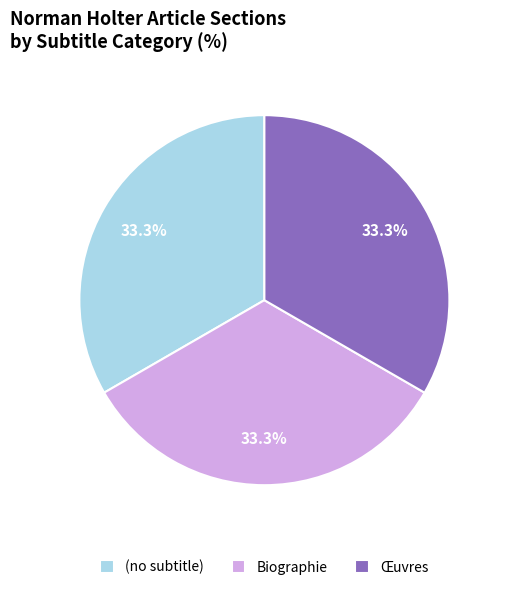

Combined, what portion of the pie is Biographie and Œuvres?

66.7%